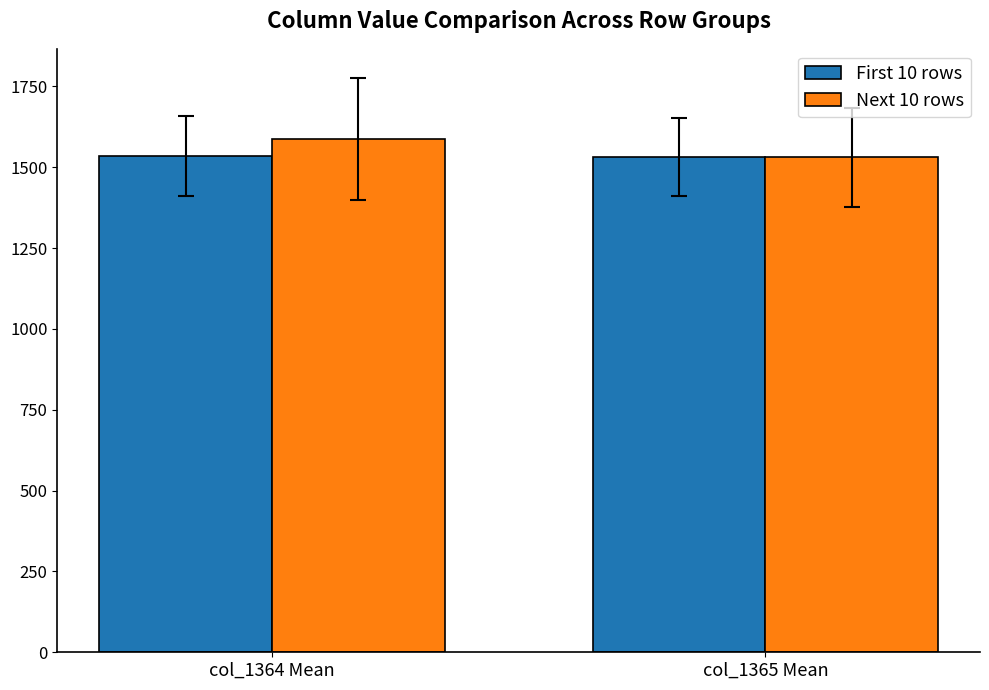

The First 10 rows series shows 1048.9 at col_1365 Mean. True or false?

False